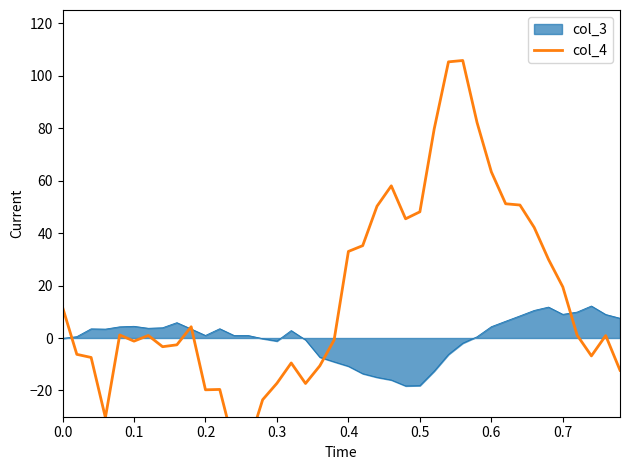

What is the minimum value for col_3?

-18.3